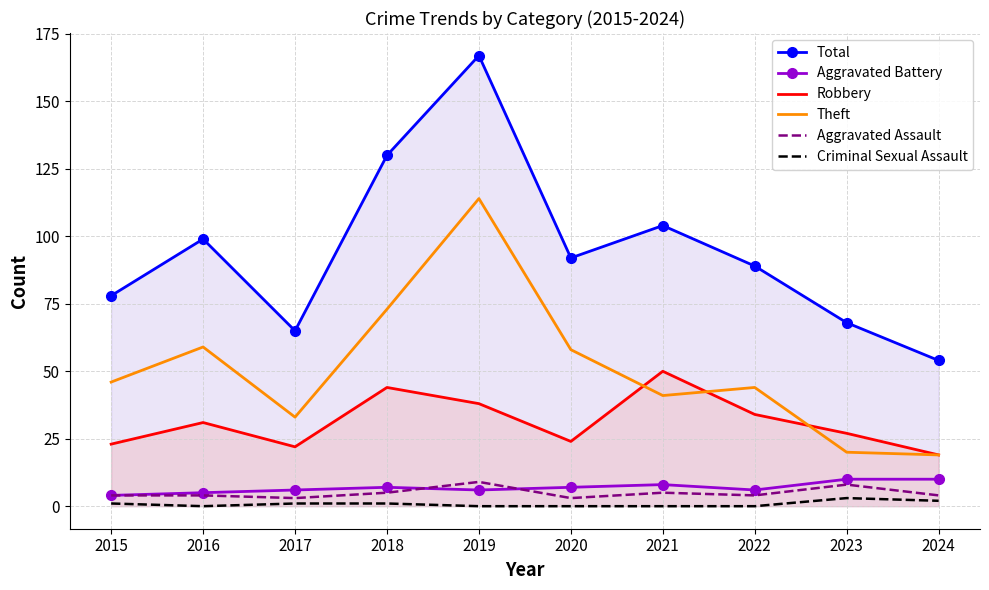

Is it true that Theft equals 114 at 2019?

True